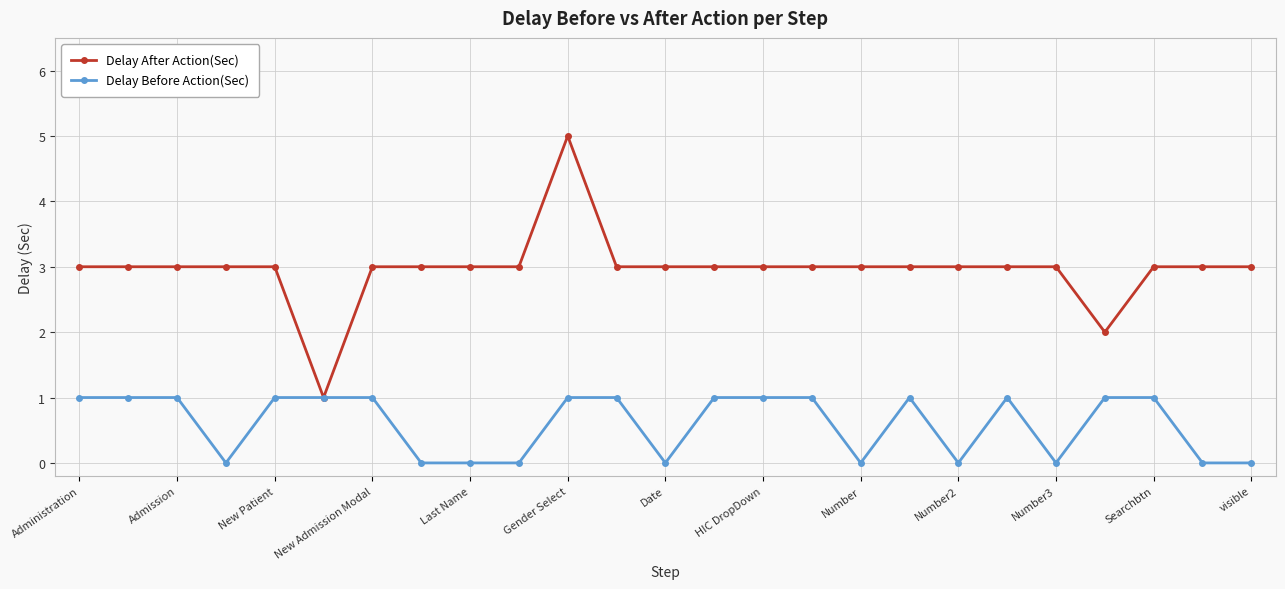

Which series has the widest spread of values?

Delay After Action(Sec)